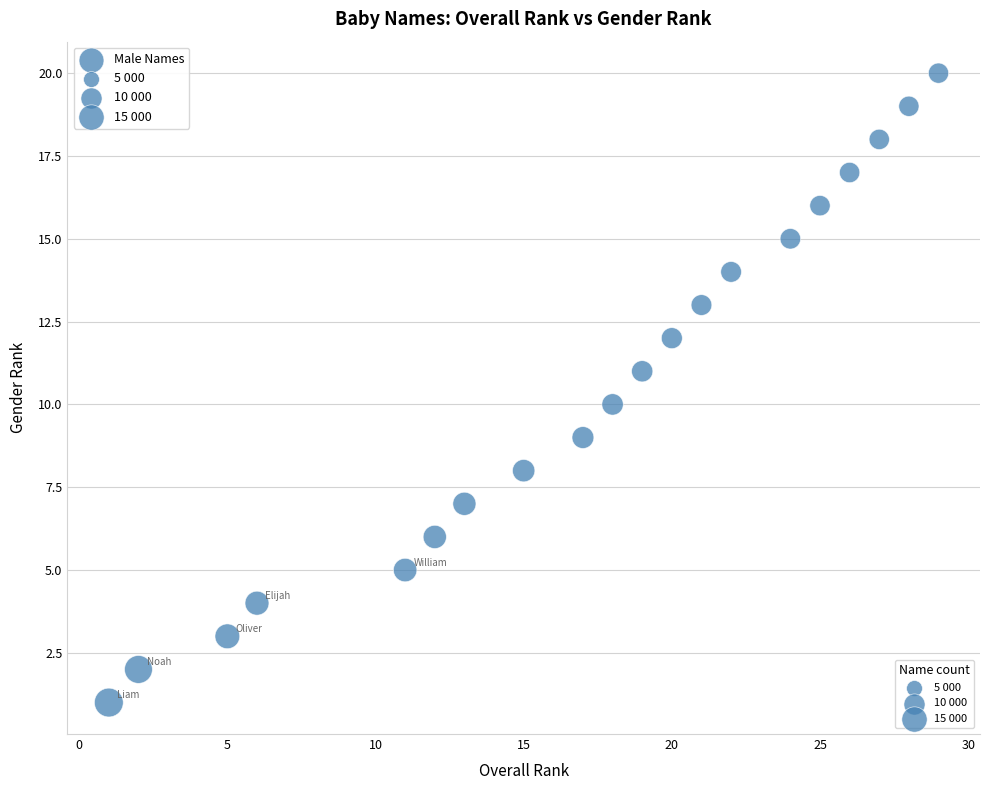

What is the range of Y values (max minus min)?

19